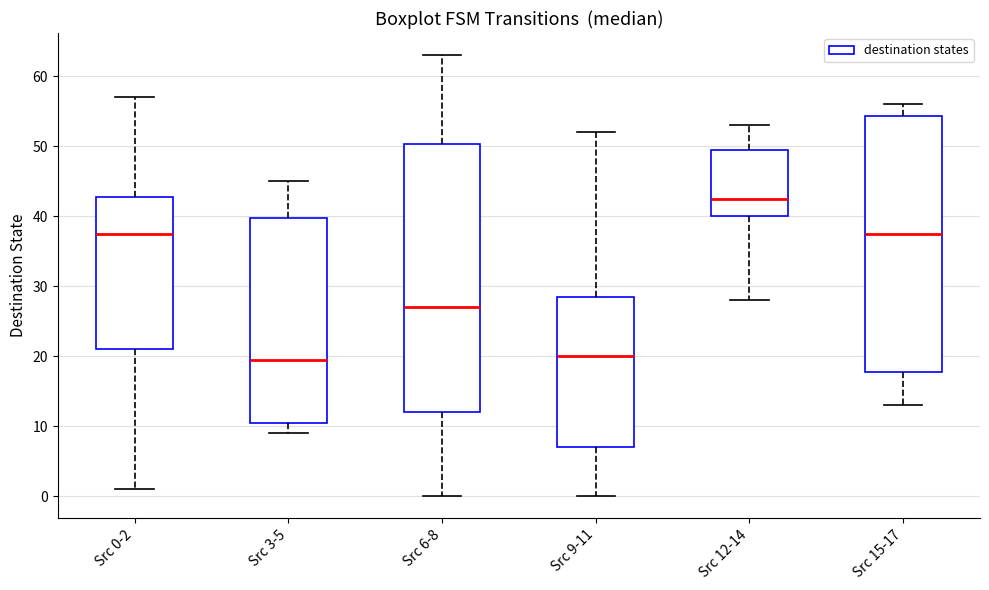

Comparing the boxes themselves (not the whiskers), which one is the tallest?

Src 6-8